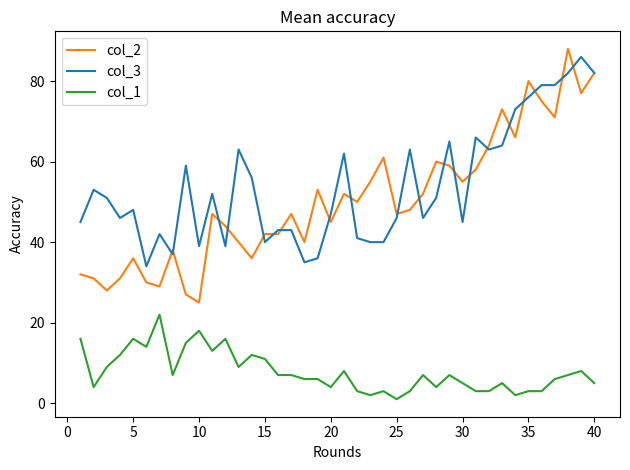

At how many categories does at least one series exceed 24?

40